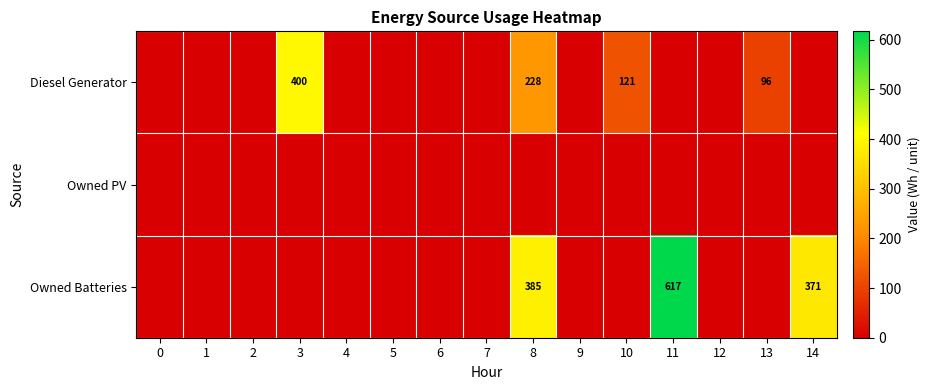

The value of Owned Batteries at 14 is 371. True or false?

True